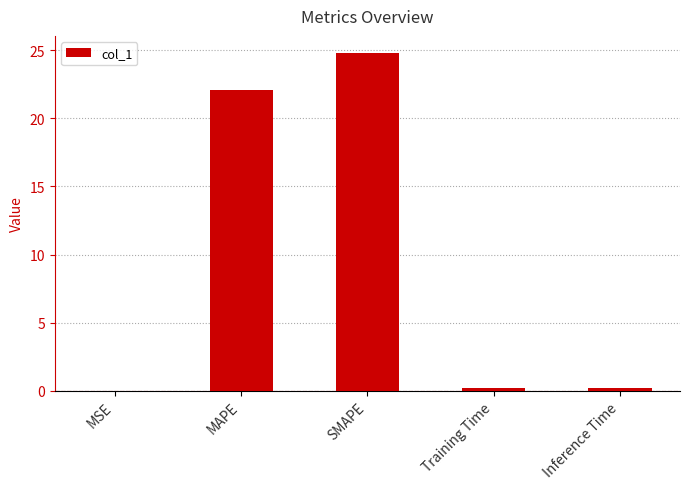

What is the difference between the values at MAPE and Training Time?

21.9